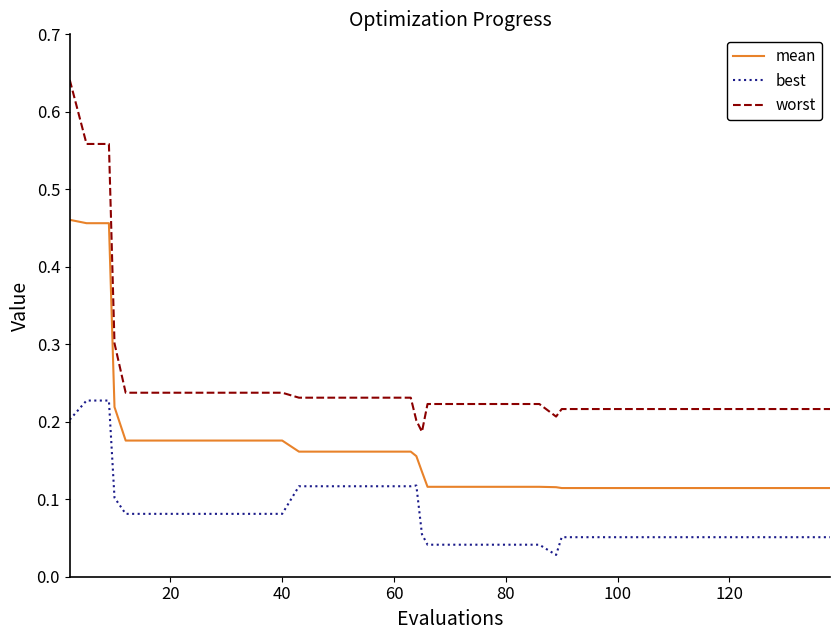

True or false: worst and mean intersect in this chart.

False